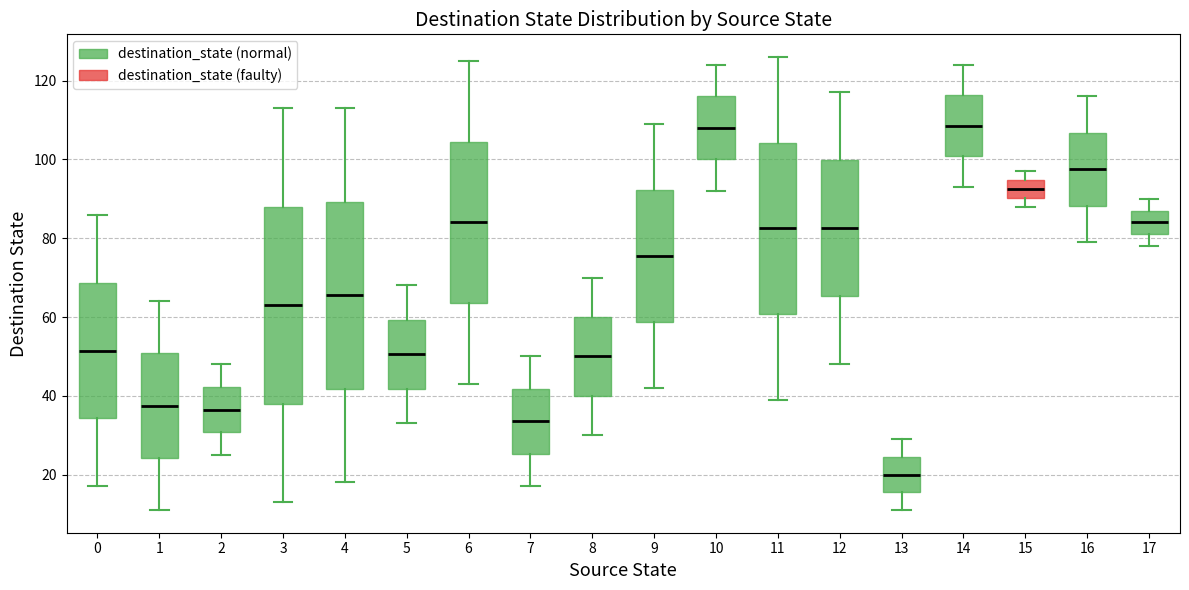

Comparing the boxes themselves (not the whiskers), which one is the tallest?

3